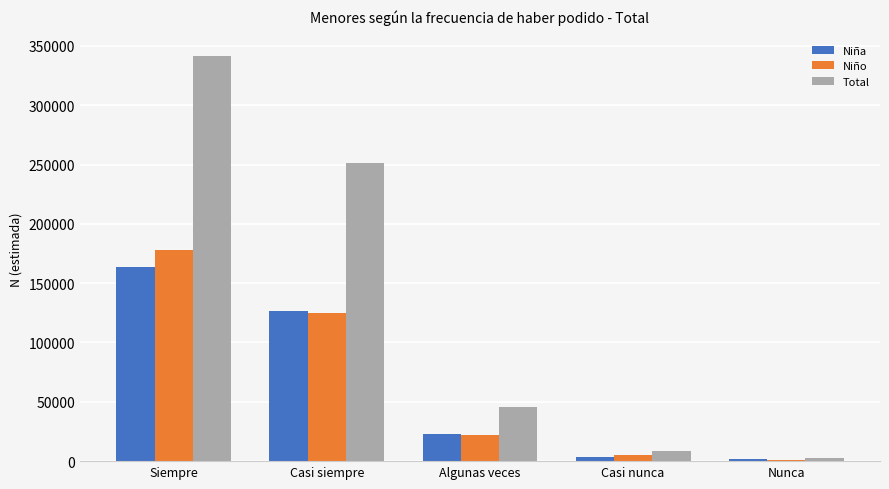

At which category does the chart reach its peak across all series?

Siempre